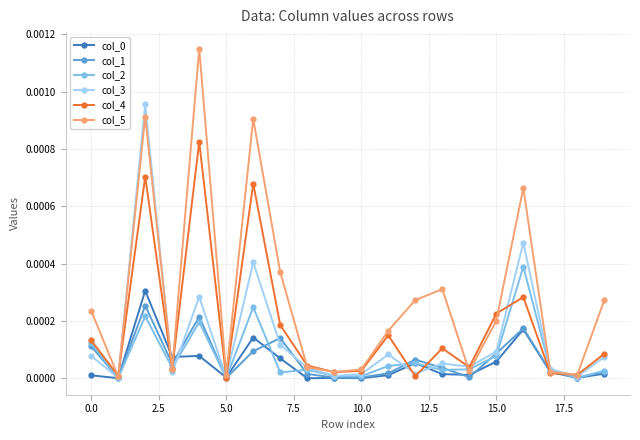

True or false: col_1 has more than 2 interior local peaks.

True